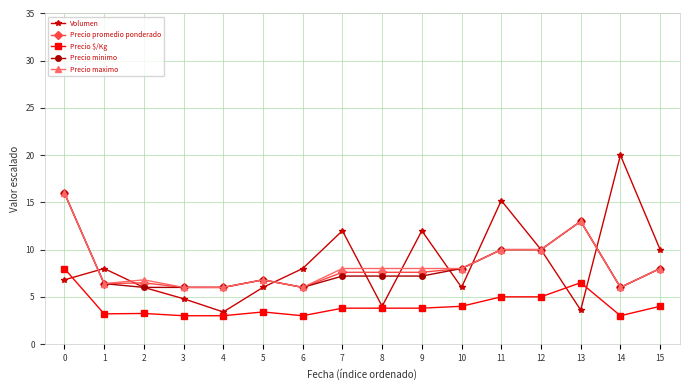

In Volumen, how many points are lower than both neighbors (excluding endpoints)?

4